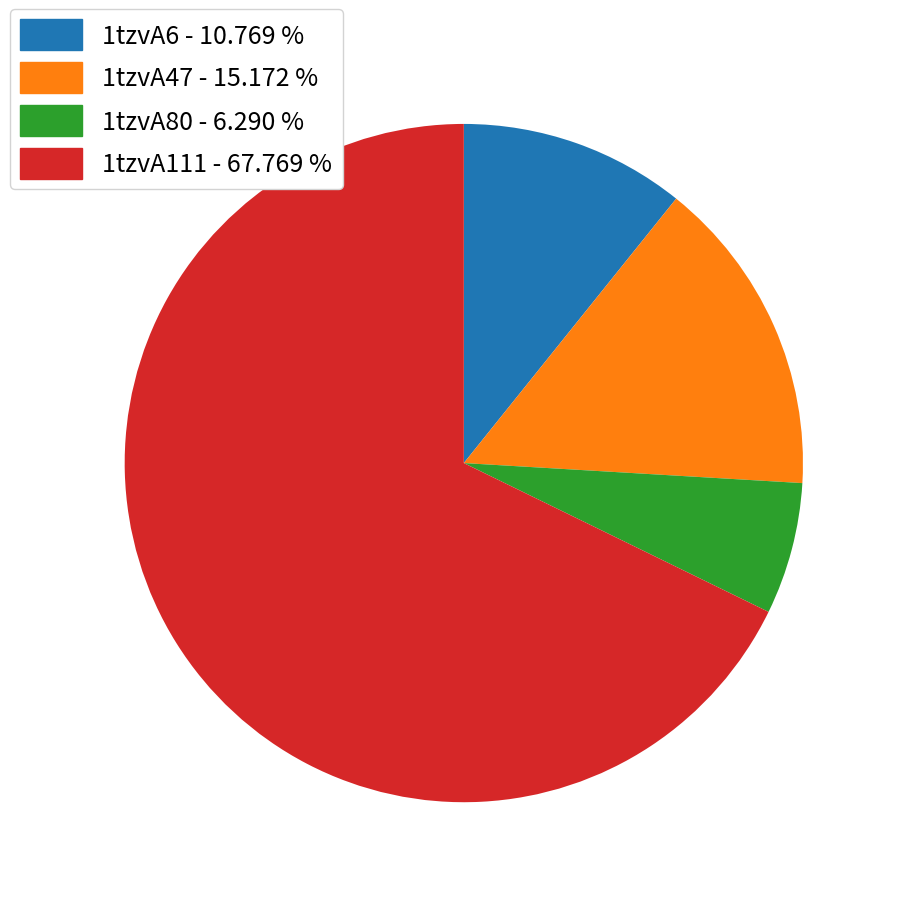

Combined, do 1tzvA111 and 1tzvA47 account for over 50%?

Yes